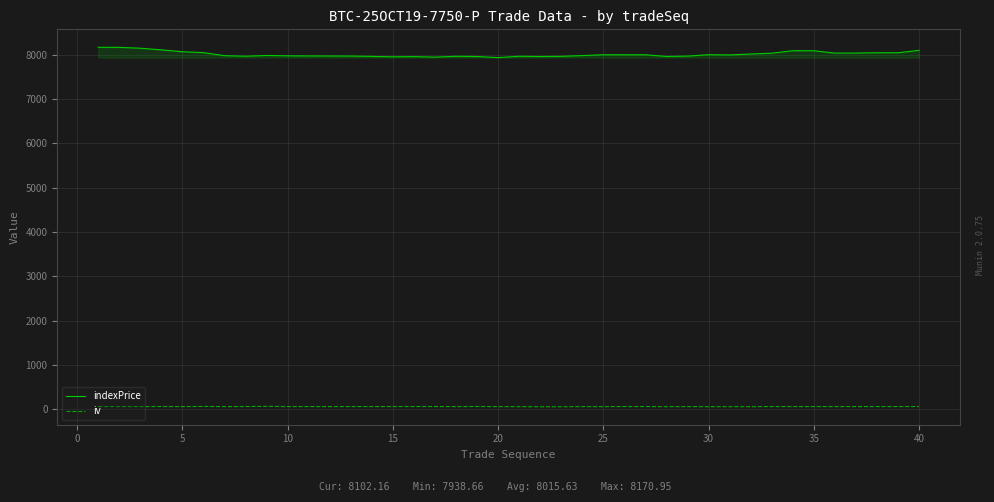

Which series has the widest spread of values?

indexPrice